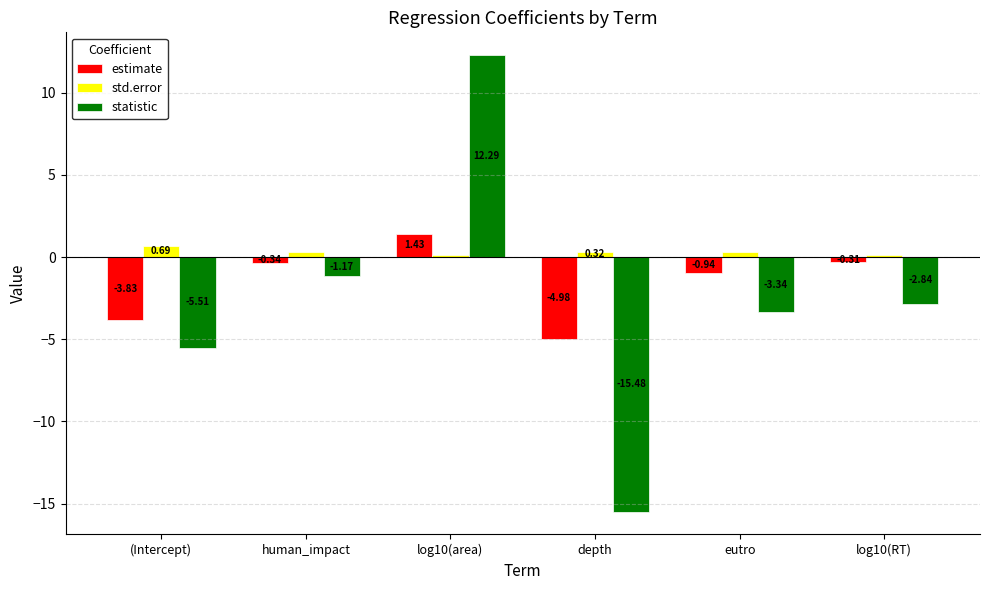

Where is estimate nearest to the value -1?

eutro